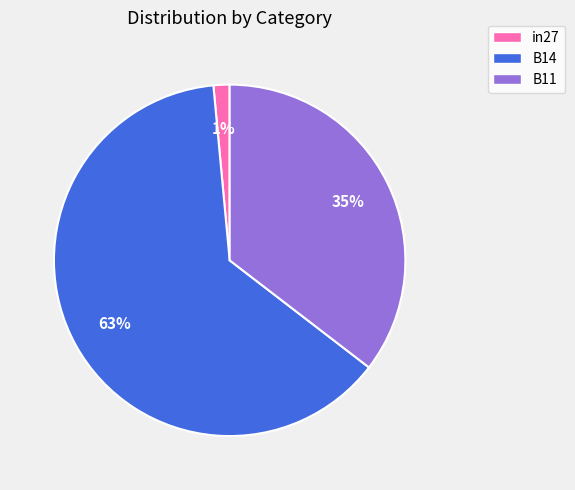

Which has a higher value, B14 or in27?

B14